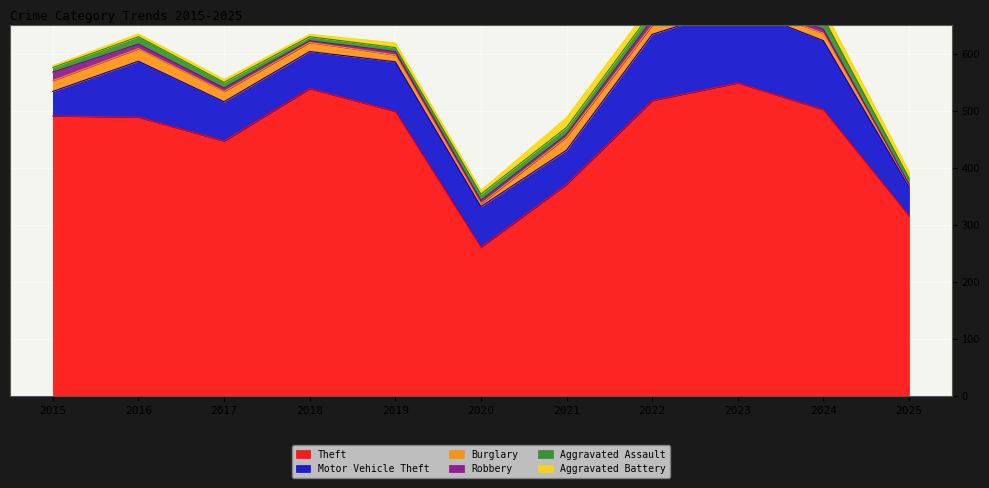

Where is the first local minimum for Robbery?

2018